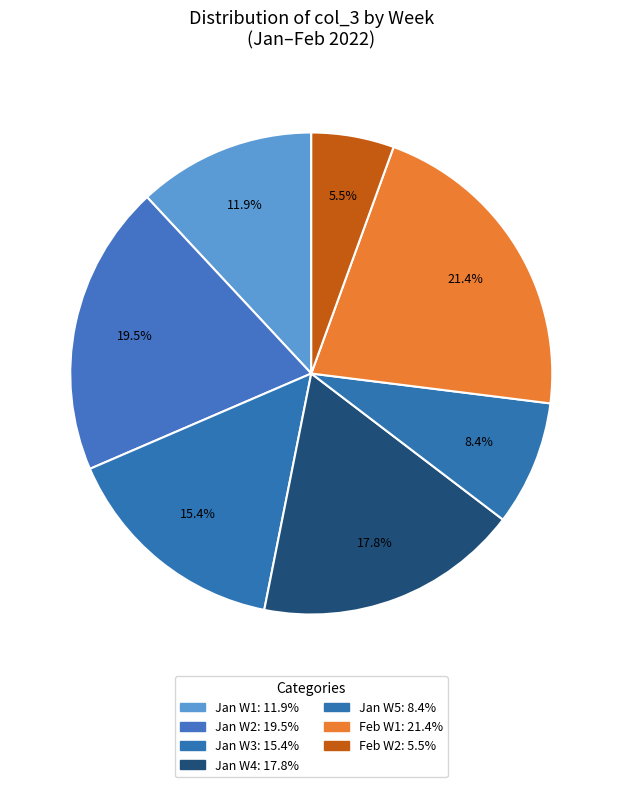

How many segments does this pie chart have?

7